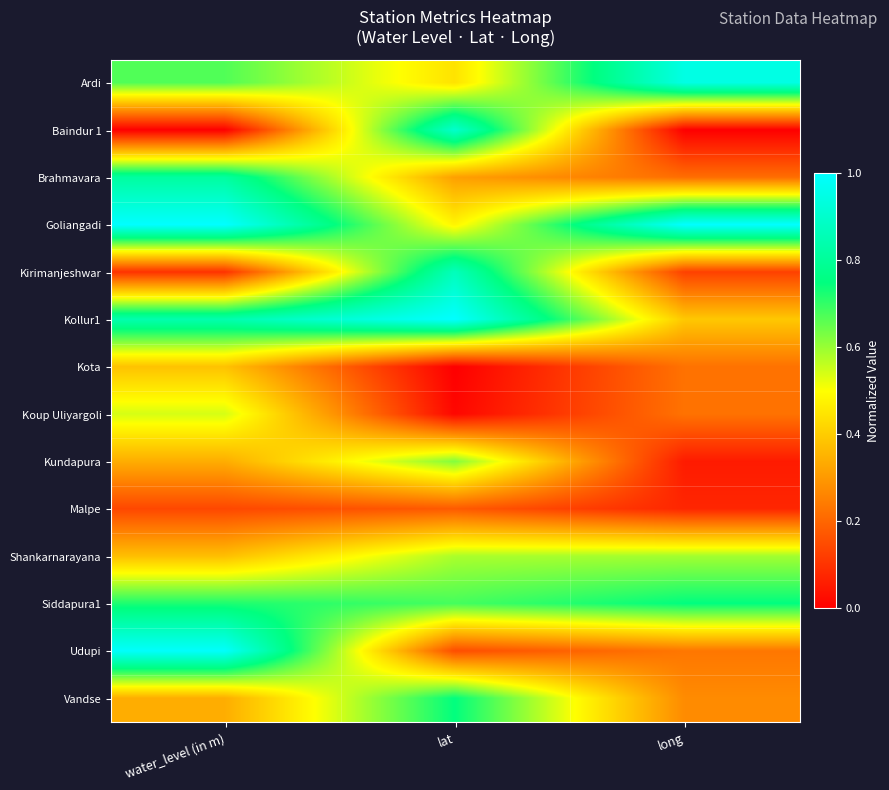

Which series changed the most between water_level (in m) and long?

Udupi